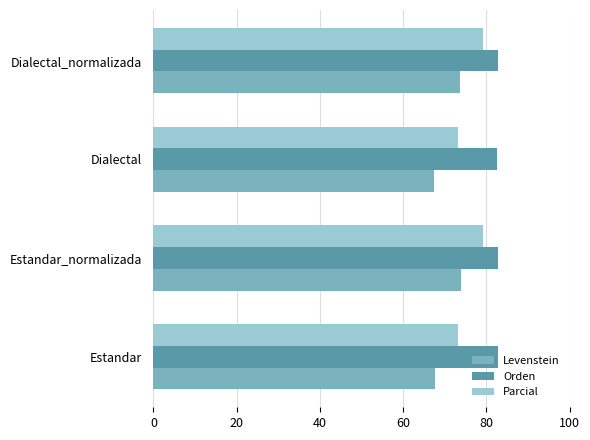

Read the Orden value at Estandar.

82.8